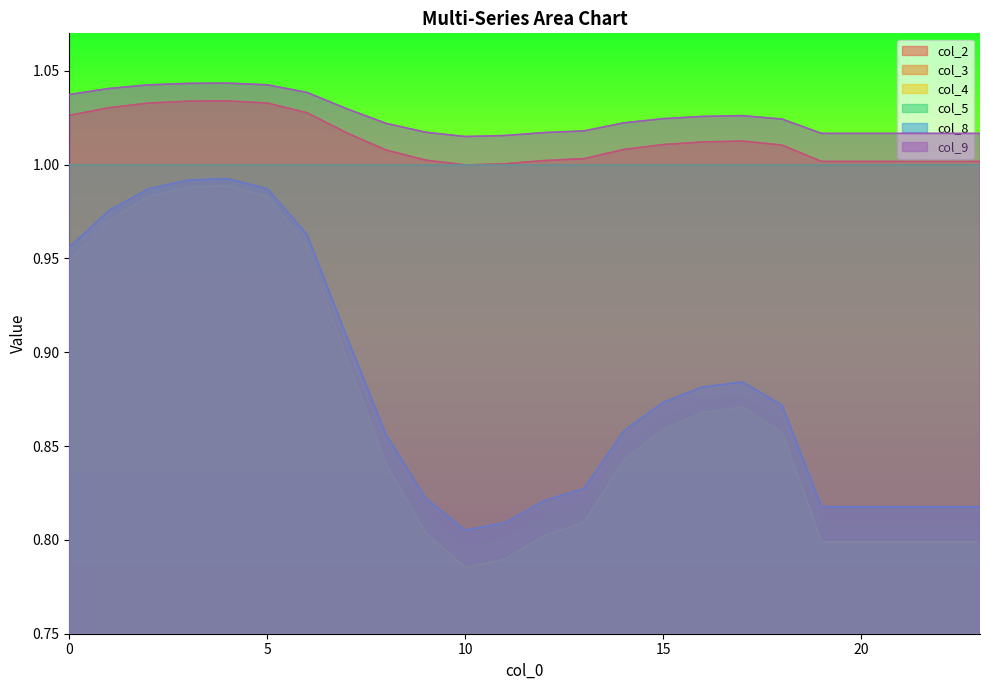

How many lines are shown in the chart?

6